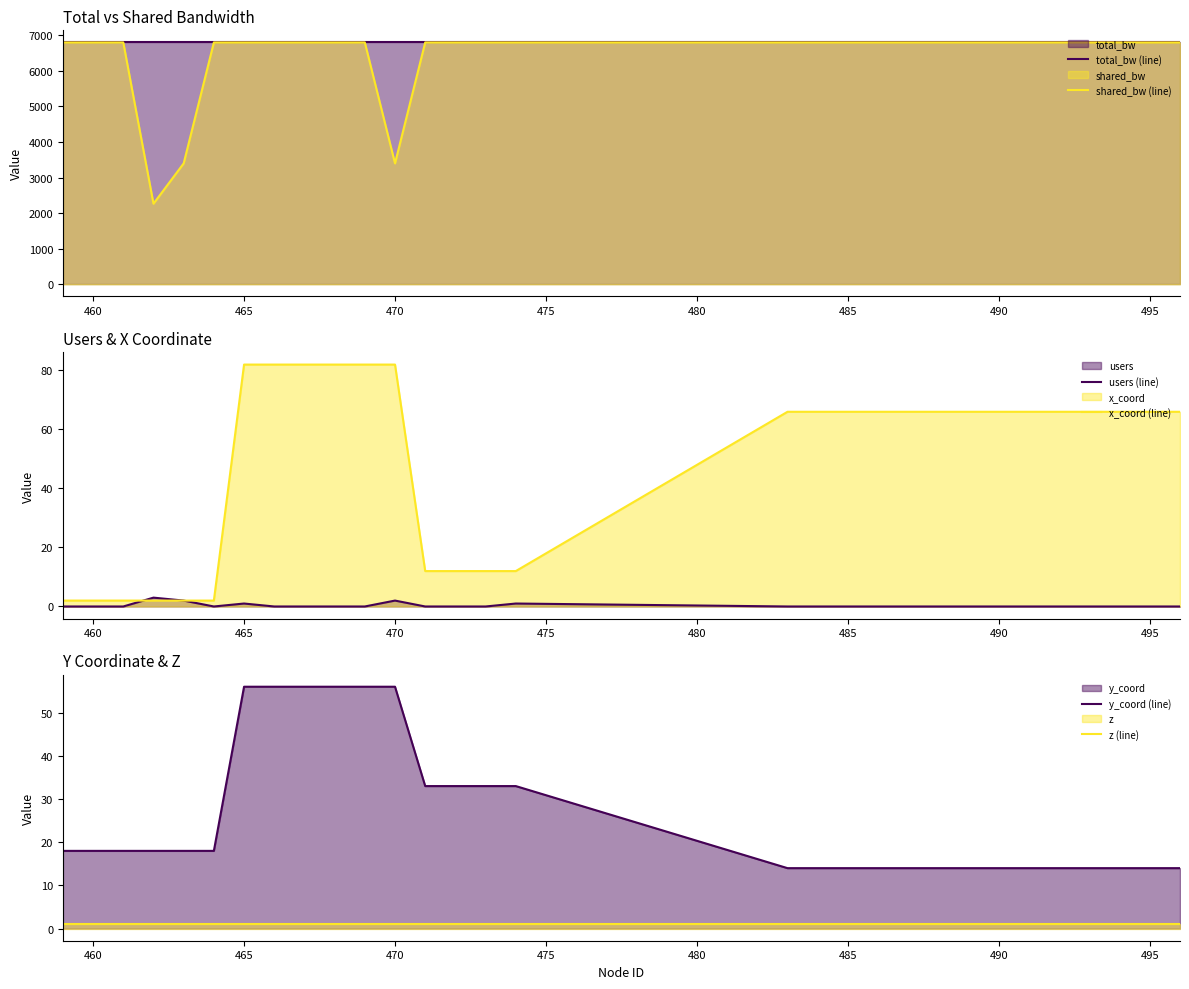

Is it true that total_bw (line) equals 11005.9 at 465?

False